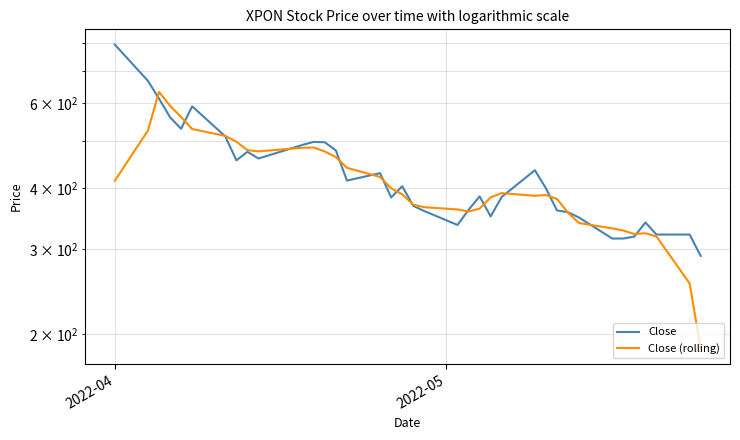

What is the difference between the second highest and minimum values in the Close series?

377.0